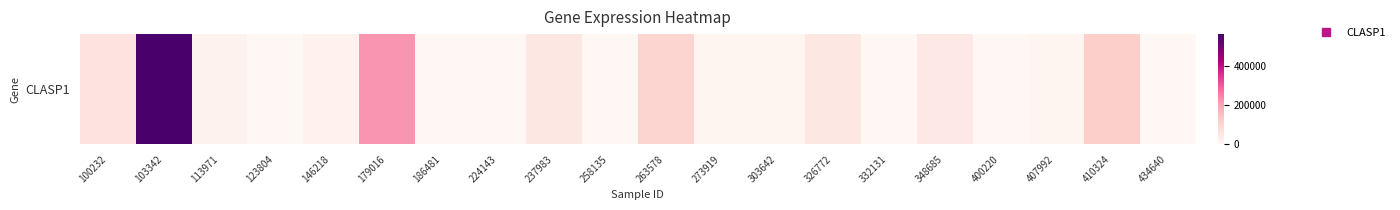

The value at 434640 is 0. True or false?

True